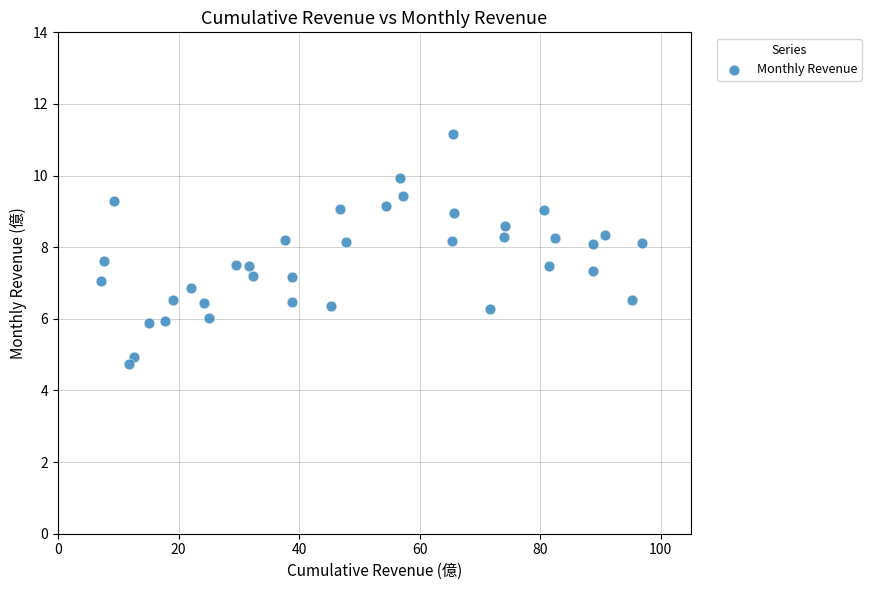

What is the range of X values (max minus min)?

89.8